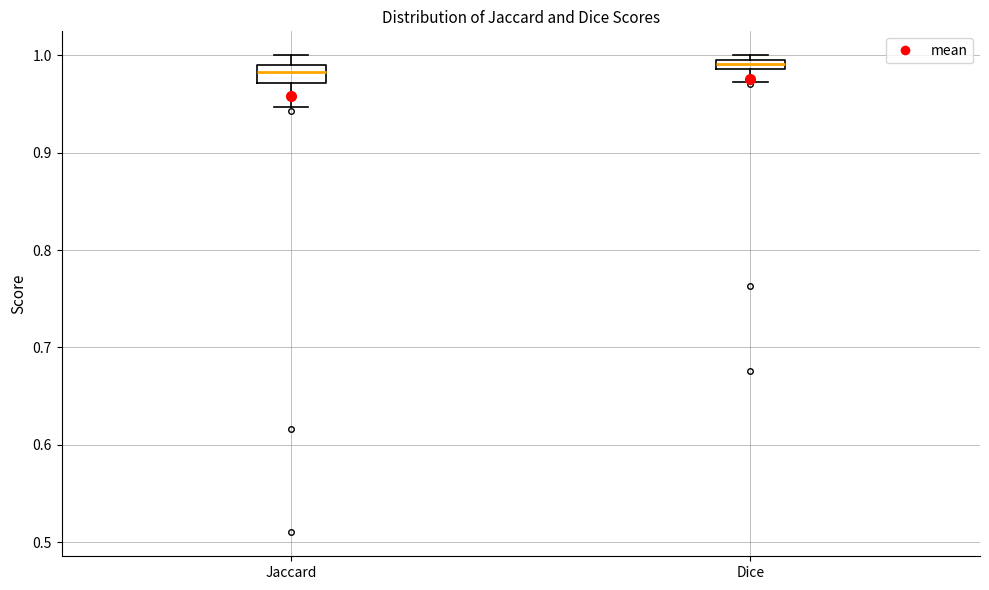

Where does the lower whisker of the box for Dice end on the y-axis? The values are not printed on the chart, so give them approximately, as read against the axis.

0.97